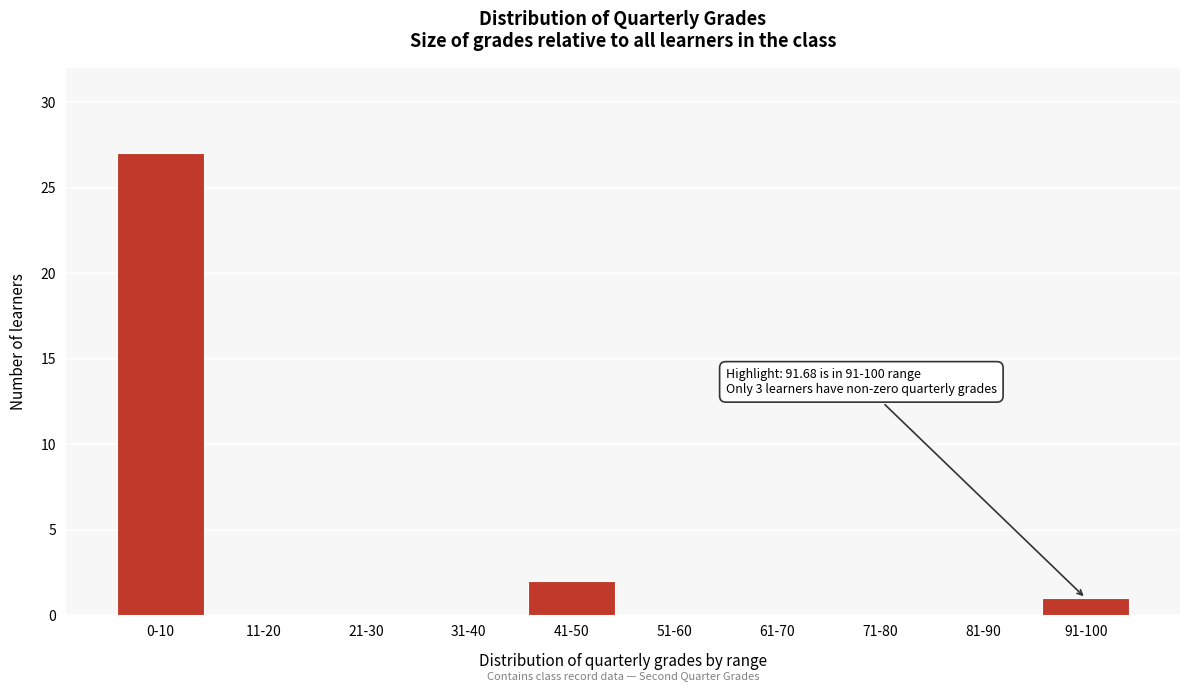

Reading right to left, transcribe all the data shown in this chart.

91-100=1	81-90=0	71-80=0	61-70=0	51-60=0	41-50=2	31-40=0	21-30=0	11-20=0	0-10=27